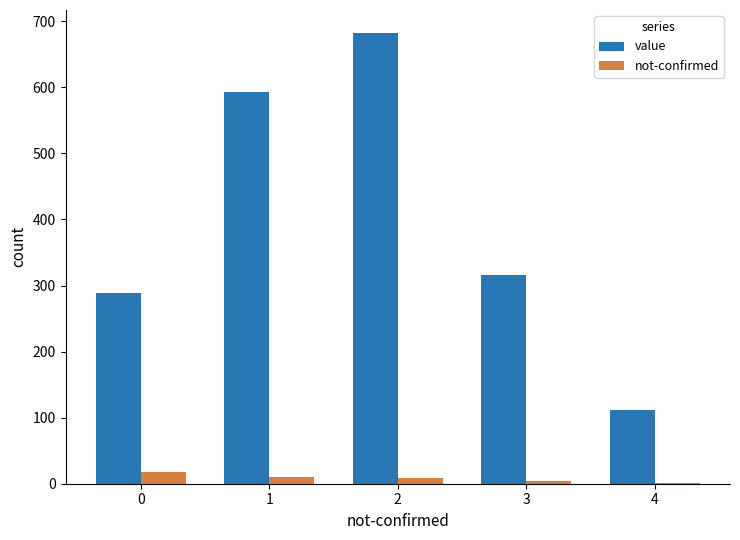

What is the maximum value shown in the chart?

683